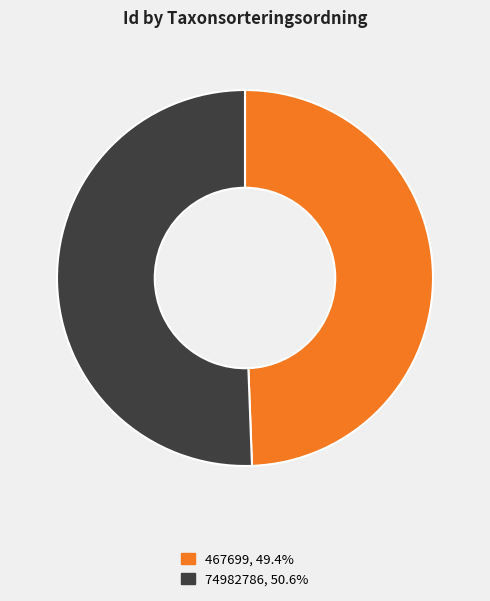

Is there any slice that represents more than half of the pie?

Yes